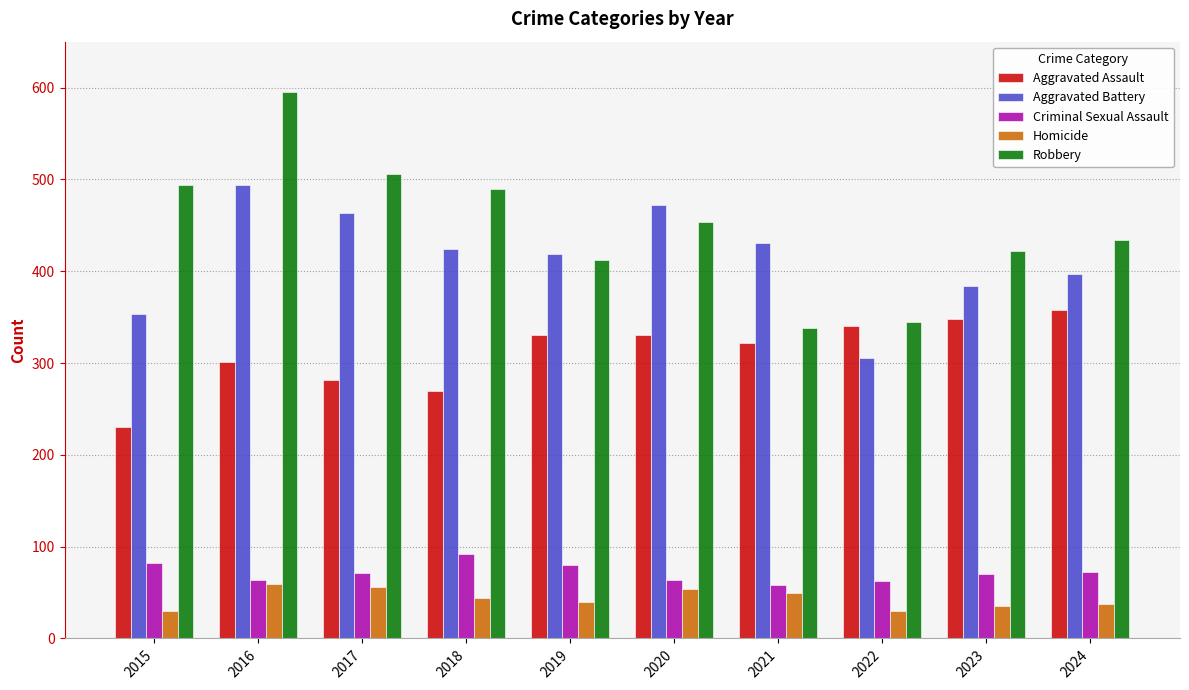

How many bars are there in each group?

5